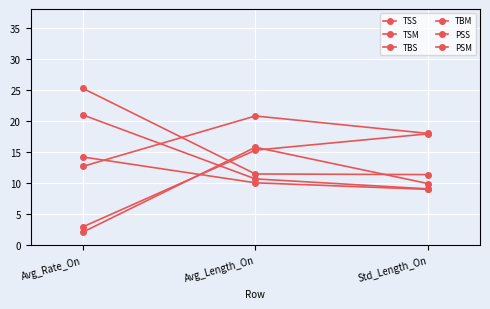

How many distinct data groups are displayed?

6